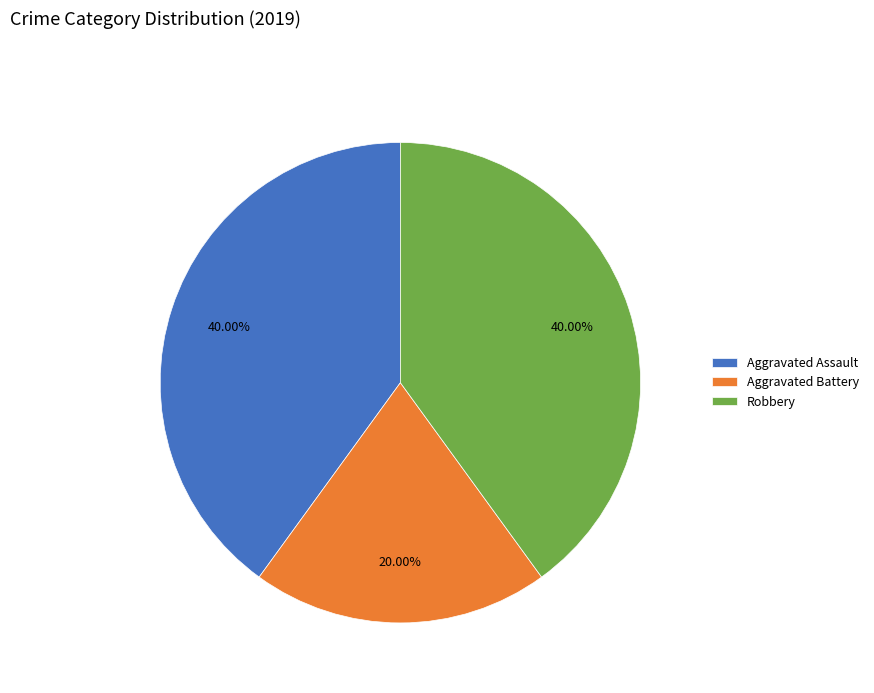

Is it true that Aggravated Assault is 51% of the pie?

False